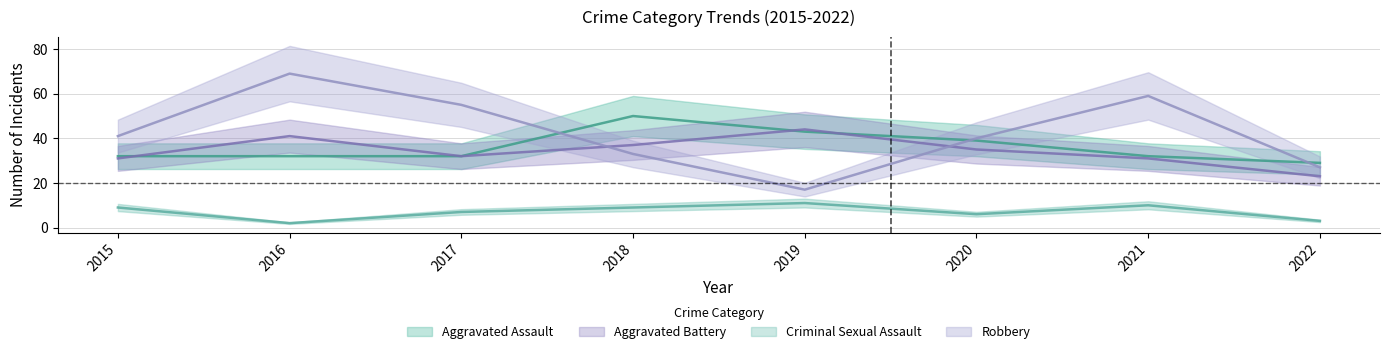

What is the value of the Criminal Sexual Assault point at the 5th from the left?

11